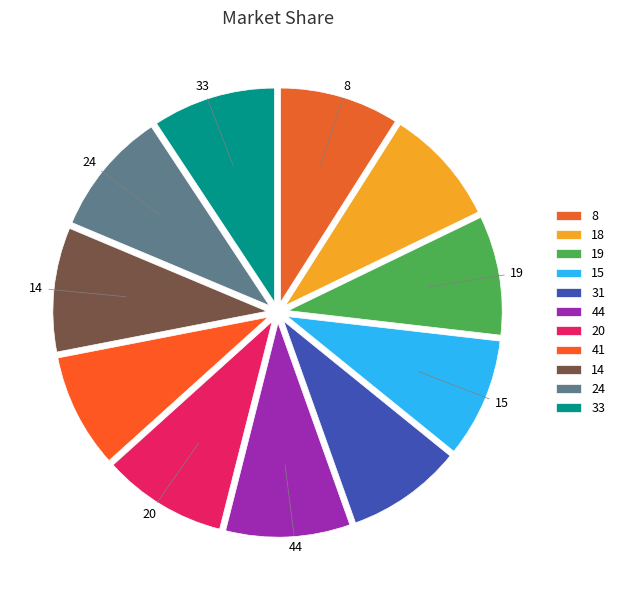

Which has a higher value, 15 or 31?

15